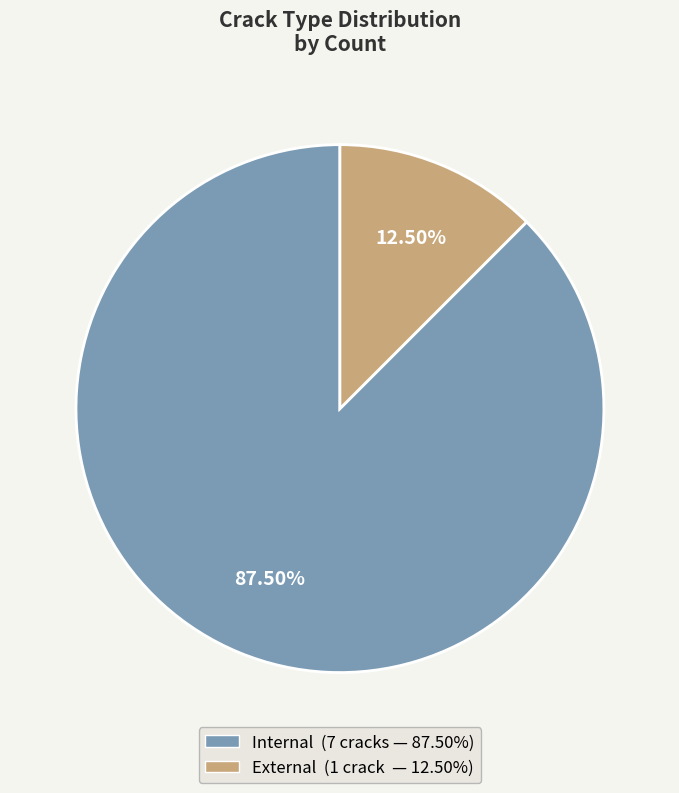

Rank the categories by value from lowest to highest.

External, Internal